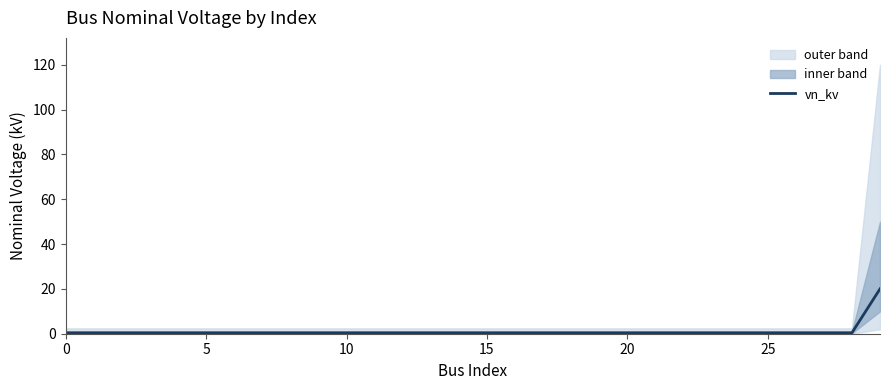

Read the value at 0.

0.4